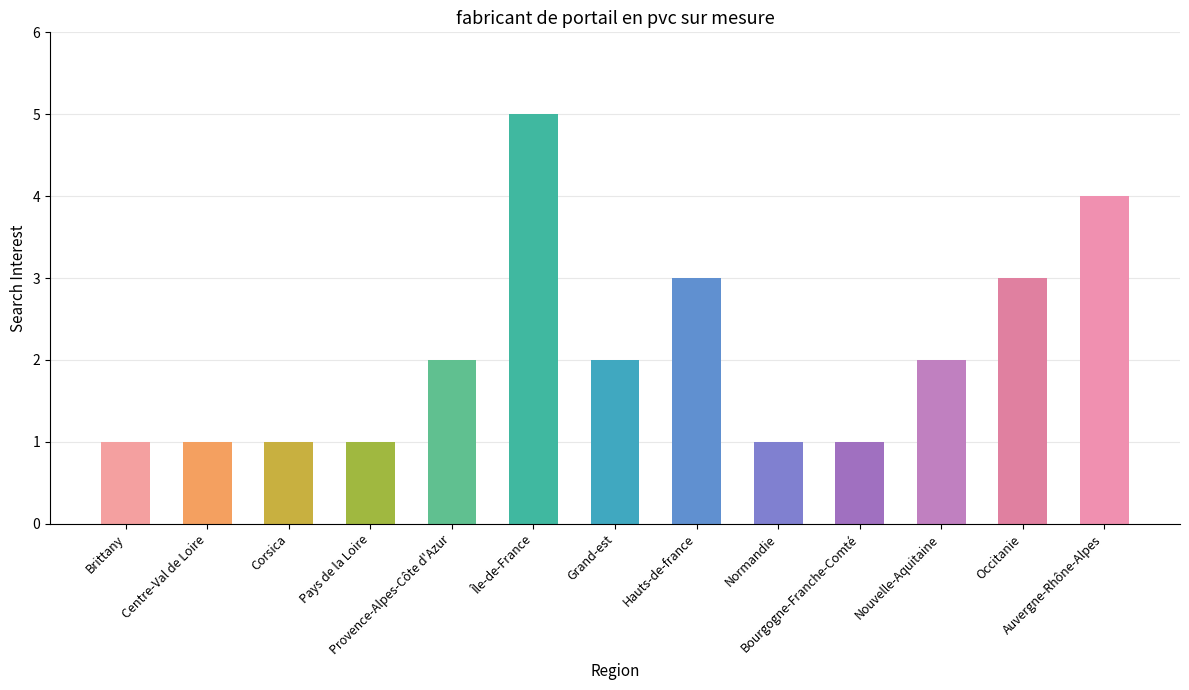

How many bars are there in total?

13